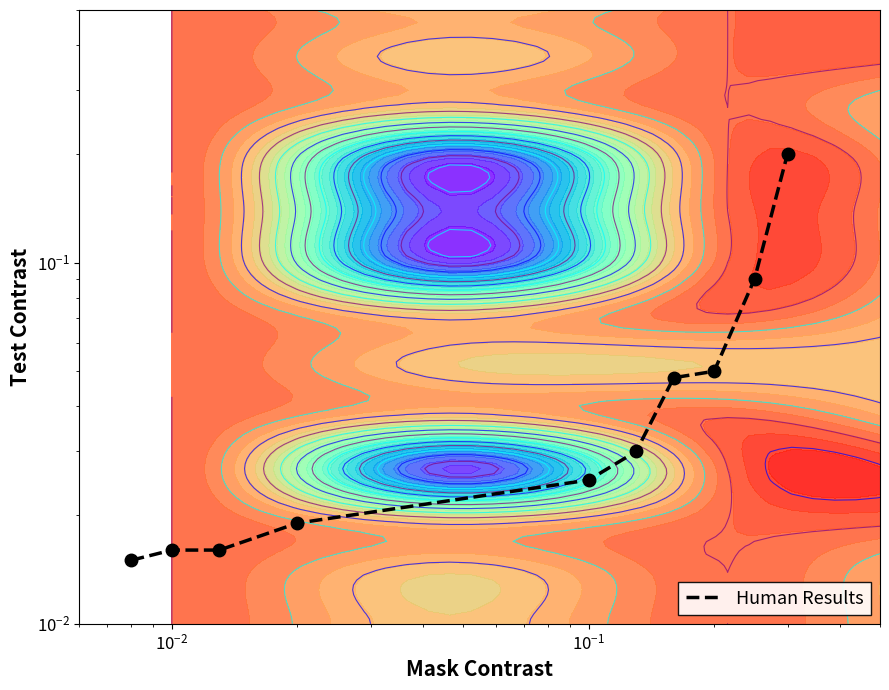

Reading left to right, extract all data points from this chart.

0.0	0.0	0.0	0.0	0.0	0.0	0.0	0.1	0.1	0.2